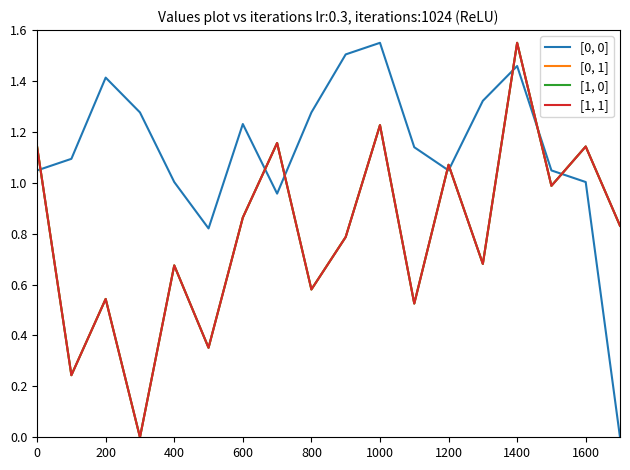

Which series has the largest total across all categories?

[0, 0]